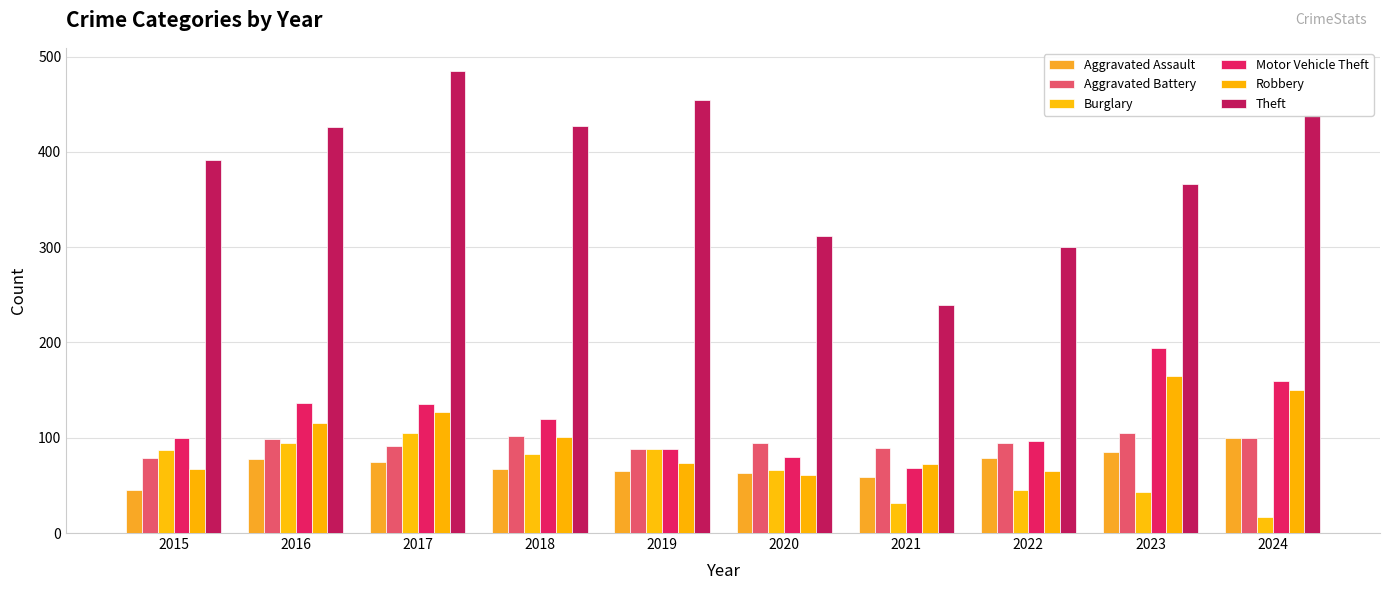

Which series has the largest total across all categories?

Theft